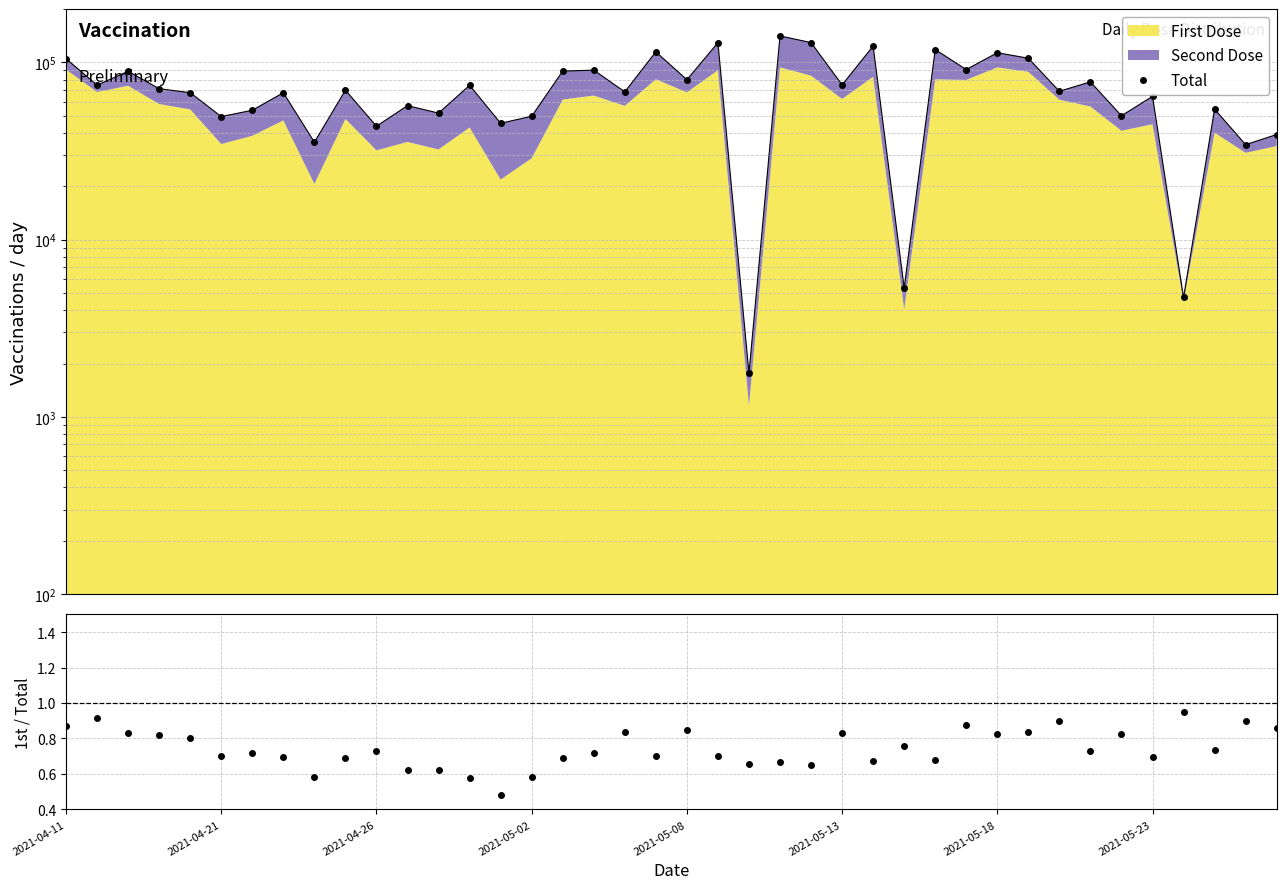

How many interior local peaks (higher than both neighbors) does the data have?

15